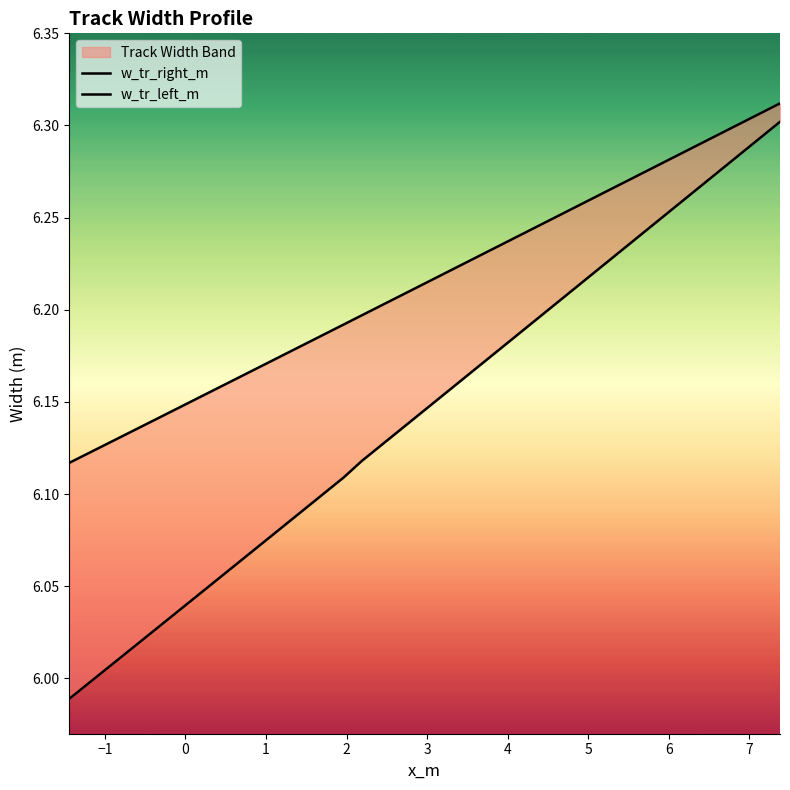

Which series has the widest spread of values?

w_tr_right_m